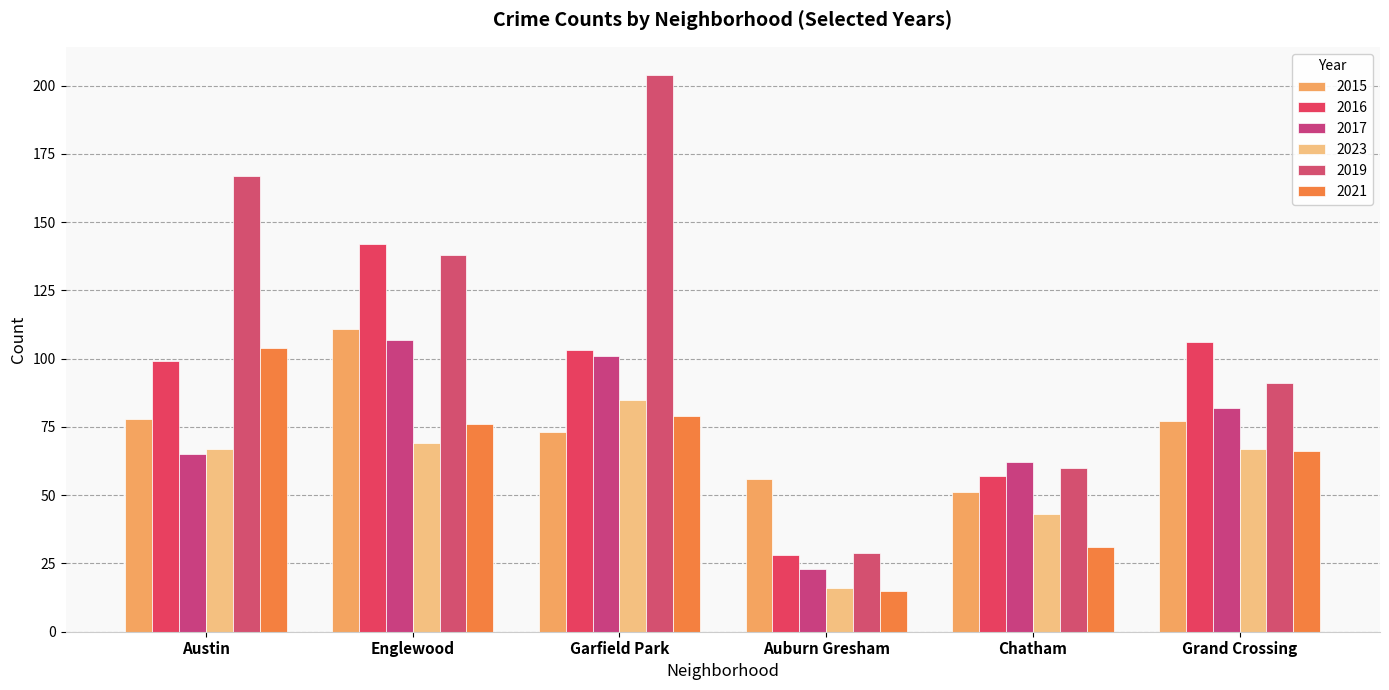

At which category is the sum across all series the highest?

Garfield Park